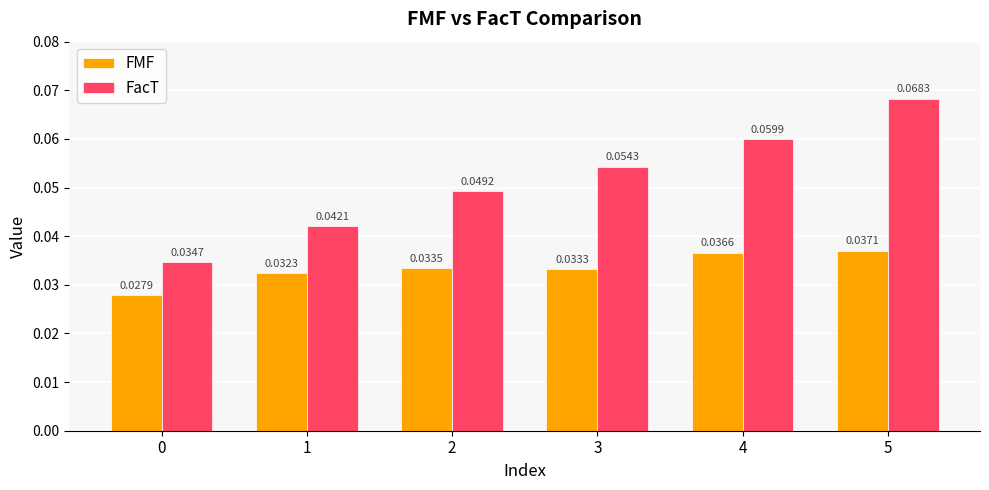

Rank the series at 3 from lowest to highest value.

FMF, FacT